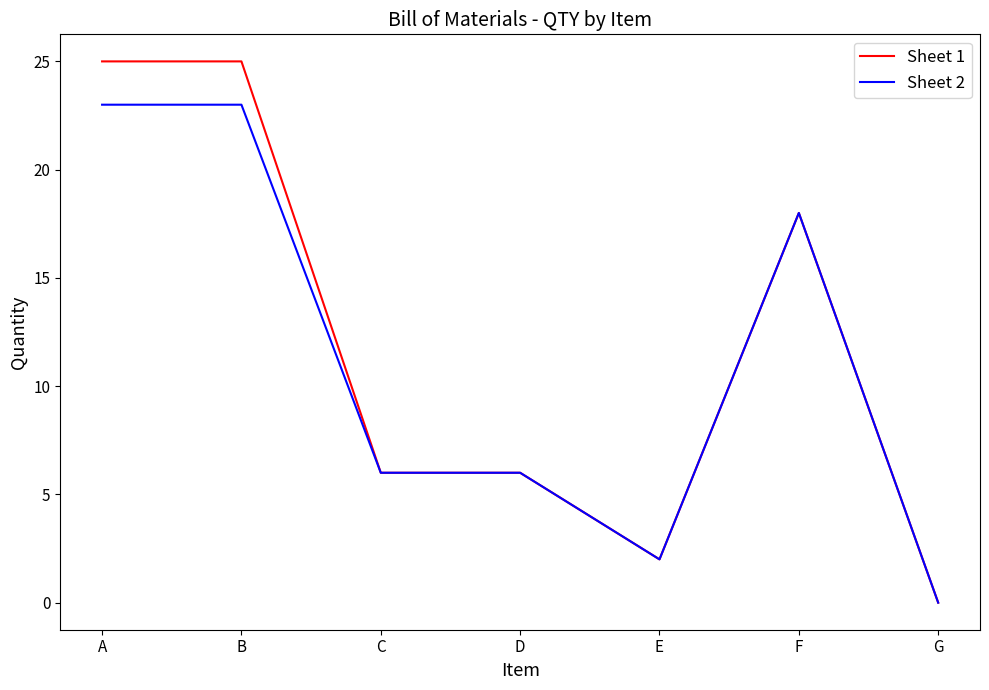

How many values in Sheet 2 are above zero?

6